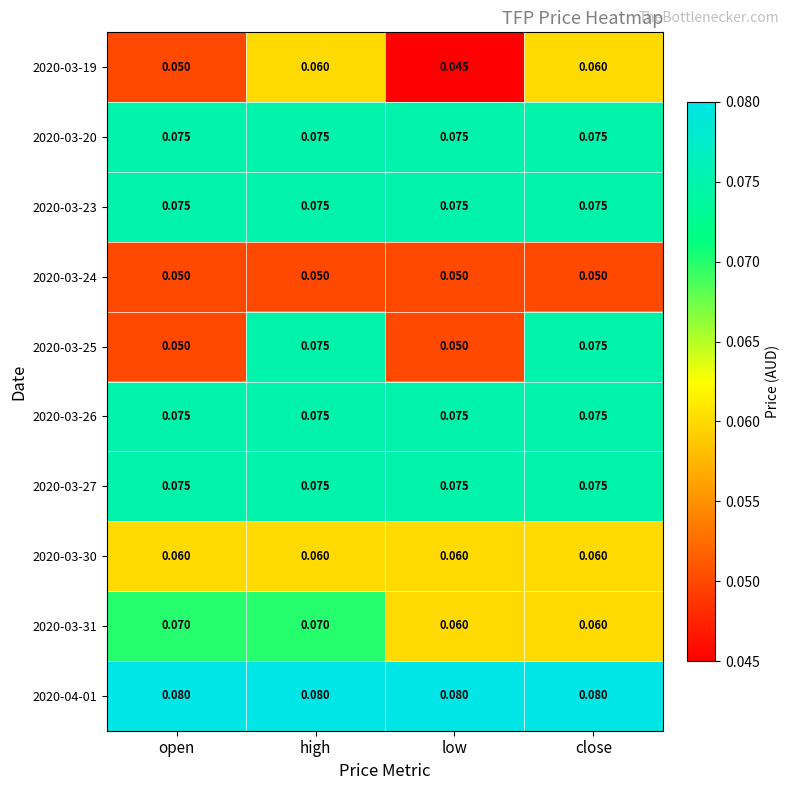

Which series has the largest total across all categories?

2020-04-01